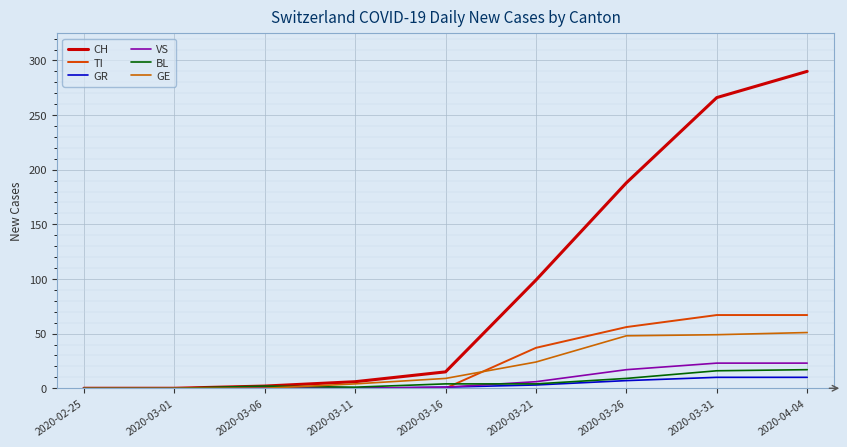

Rank the series at 2020-03-31 from highest to lowest value.

CH, TI, GE, VS, BL, GR